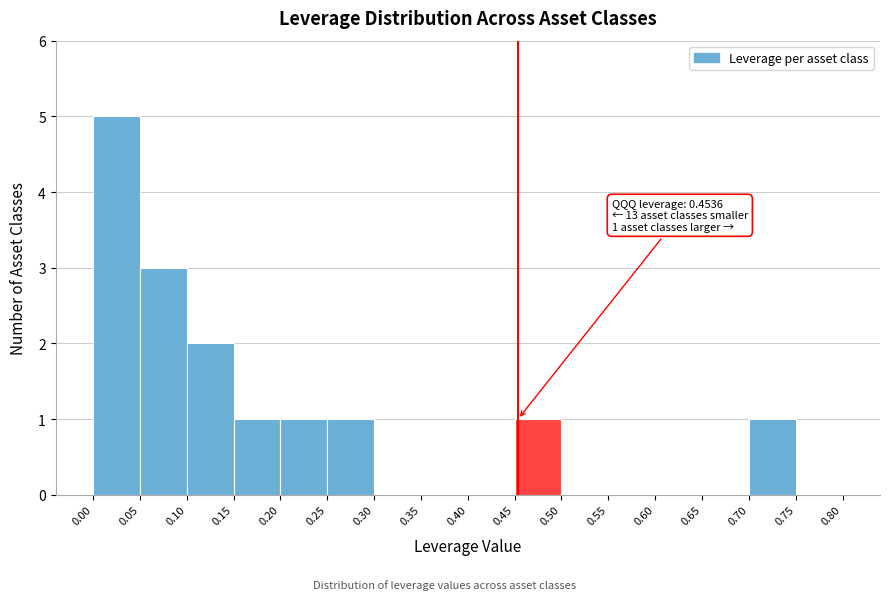

Which range on the x-axis has the tallest bar?

0.00 to 0.05